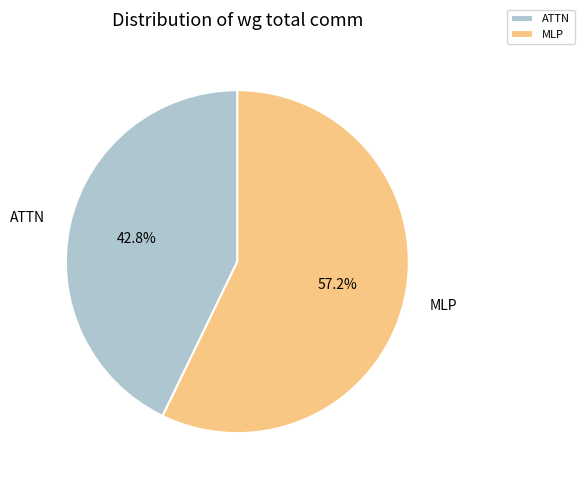

Rank the categories by value from highest to lowest.

MLP, ATTN